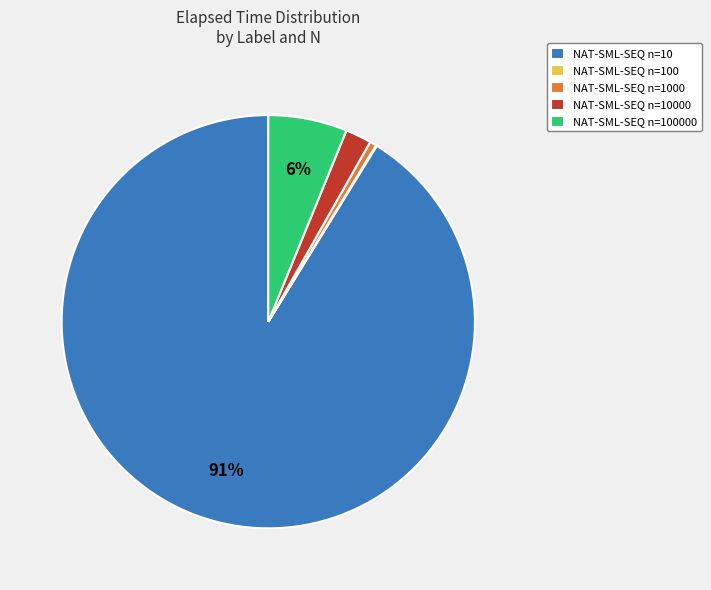

To the nearest percent, what percentage of the pie is NAT-SML-SEQ n=10?

91%